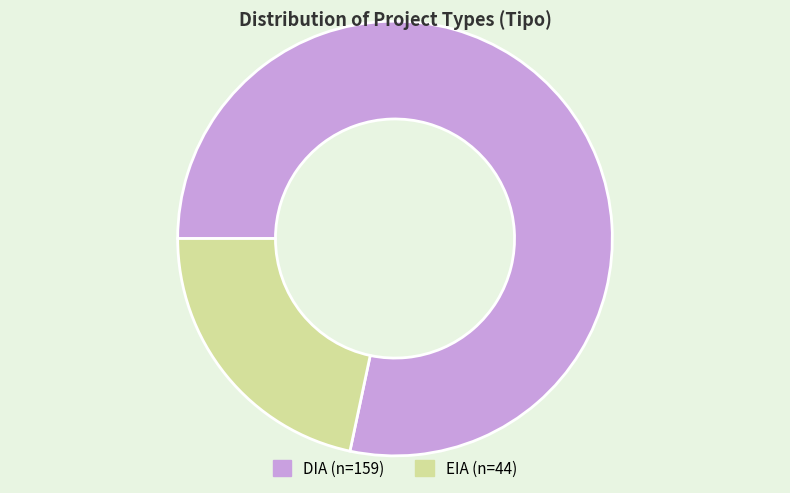

What is the smallest slice in the pie chart?

EIA